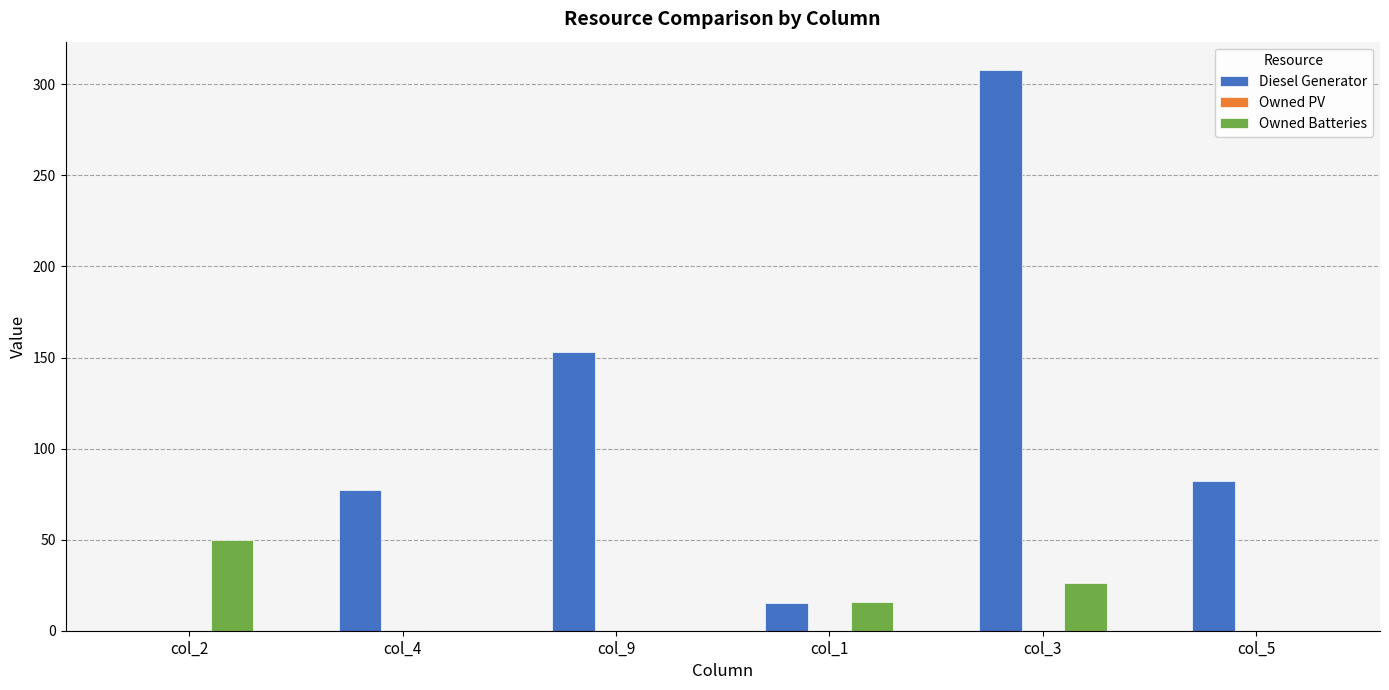

Which series changed the most between col_2 and col_5?

Diesel Generator